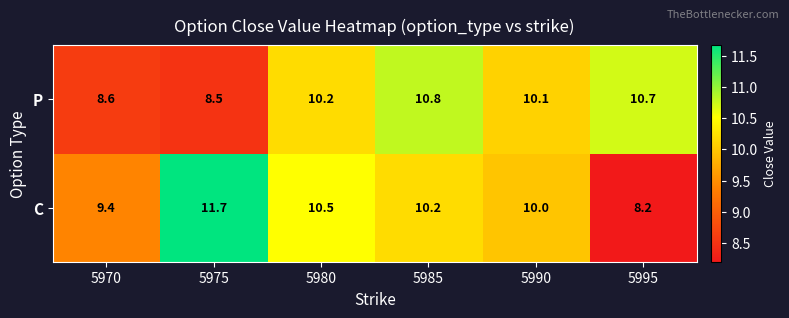

The P series shows 14.2 at 5970. True or false?

False